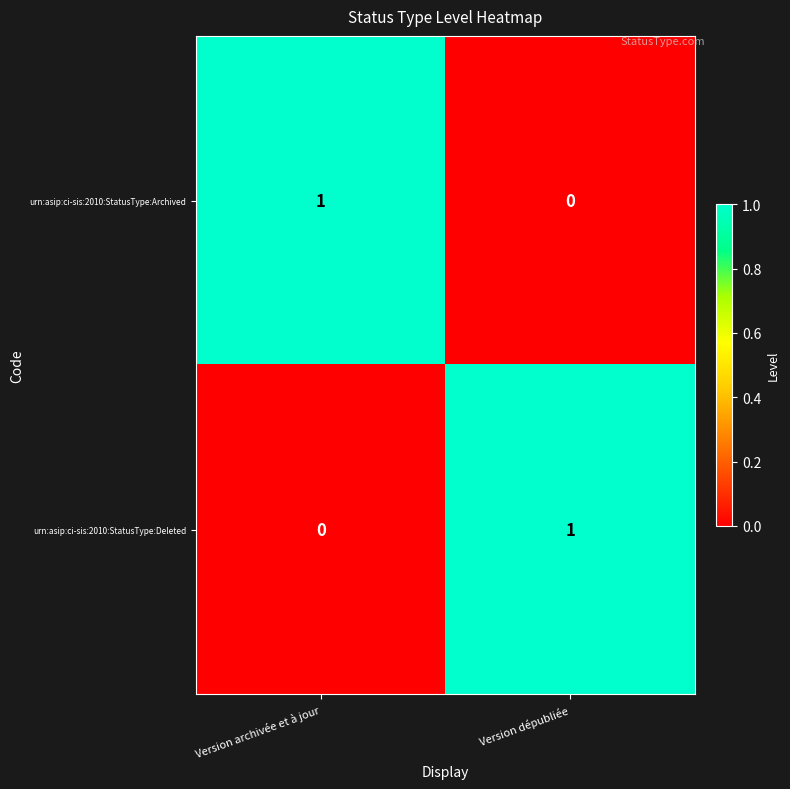

Is it true that urn:asip:ci-sis:2010:StatusType:Deleted equals 0 at Version archivée et à jour?

True